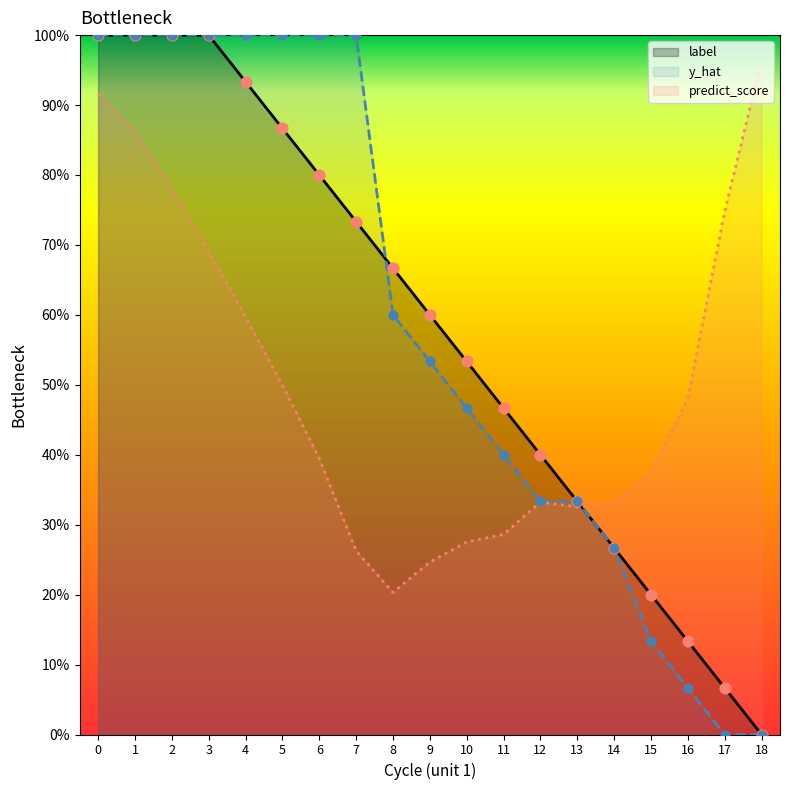

At how many categories does at least one series exceed 0?

19